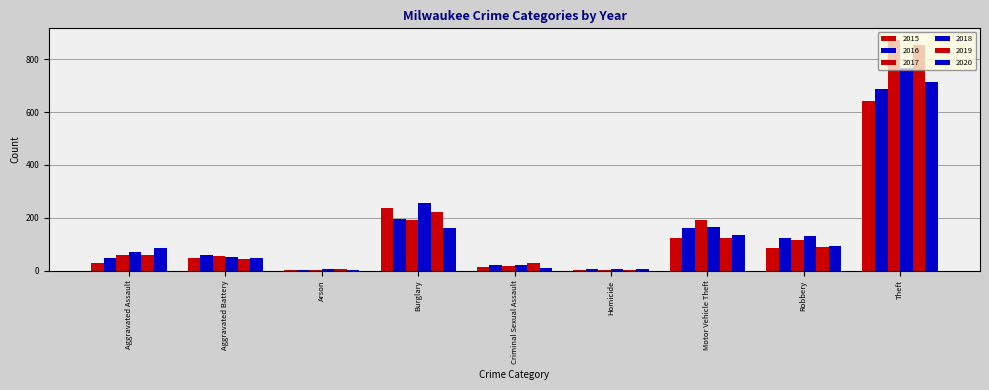

The 2020 series shows 28 at Robbery. True or false?

False